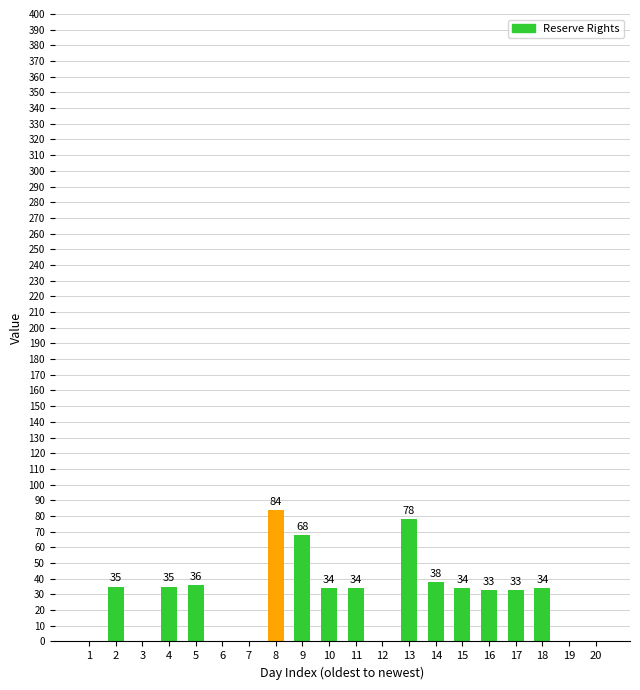

At which label is the value closest to 42?

14